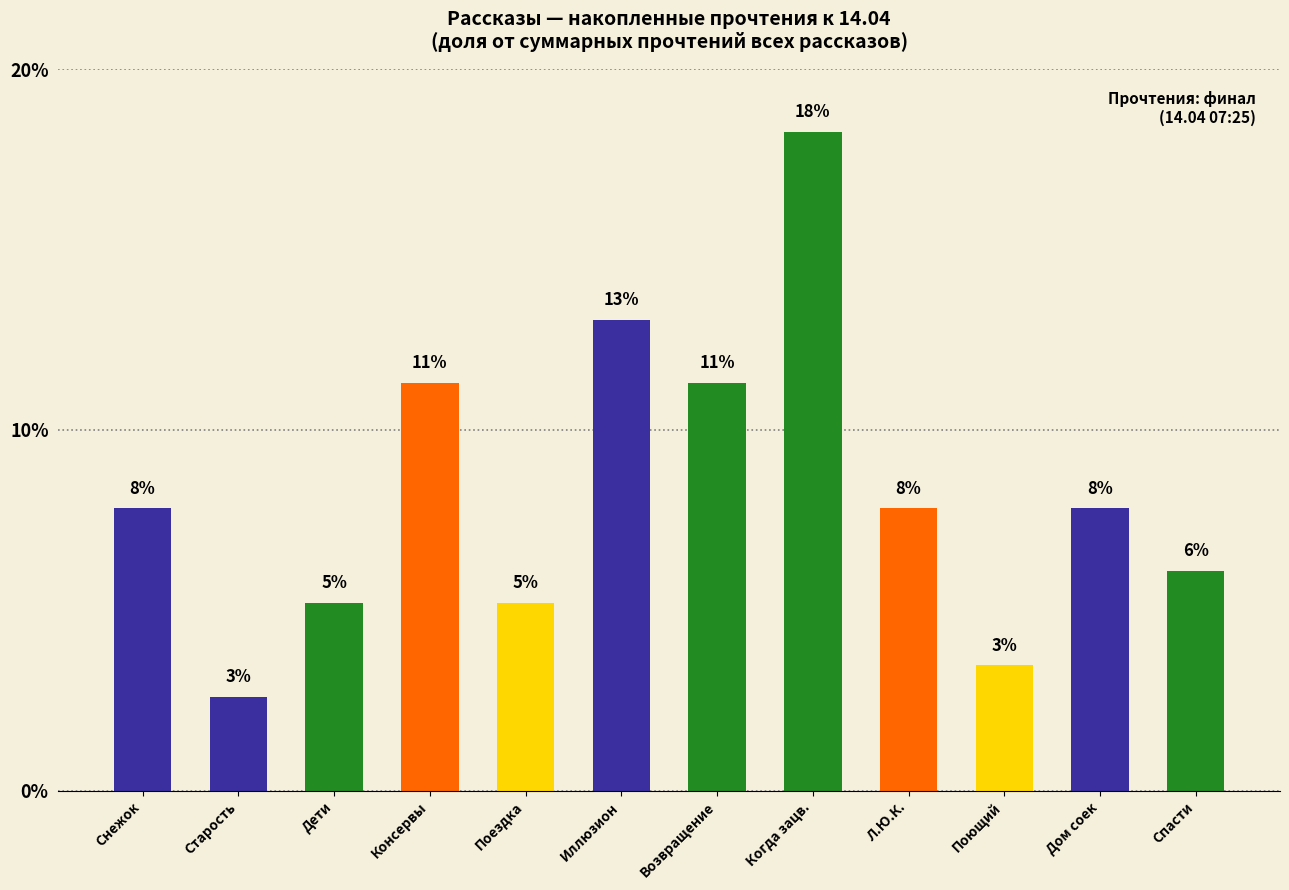

True or false: the data shows 5.2 at Поездка.

True